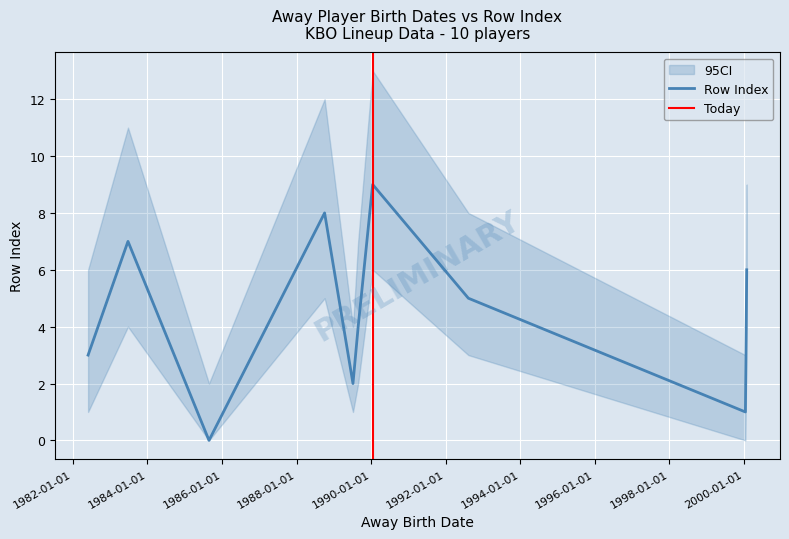

The chart shows a value of 5 at 1990-01-16. True or false?

False